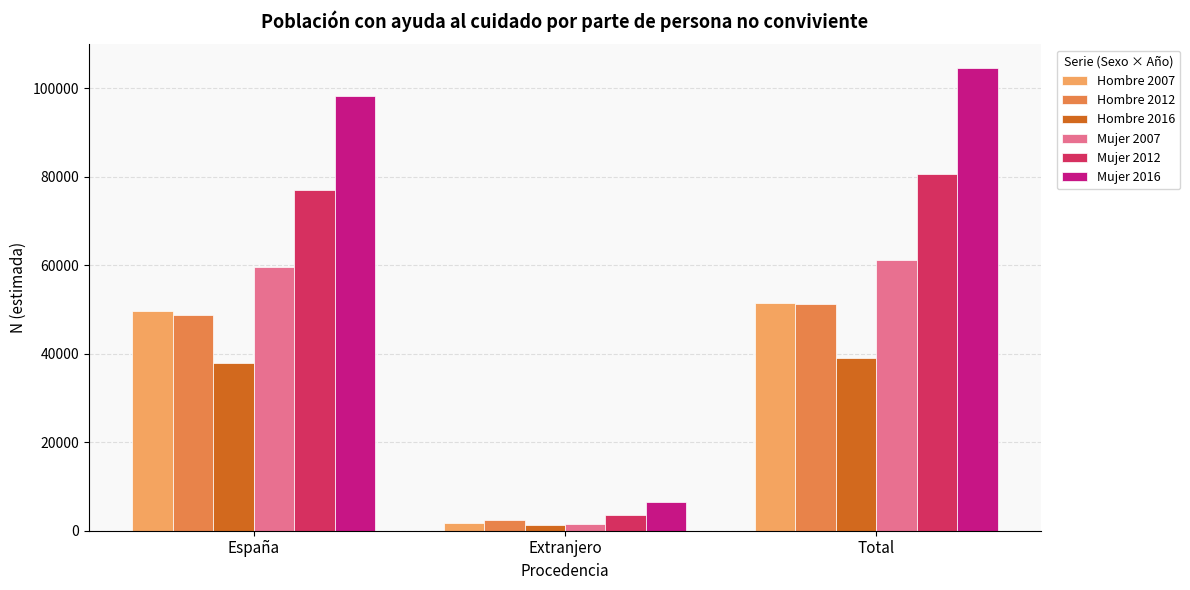

What is the label of the 1st bar from the left?

España